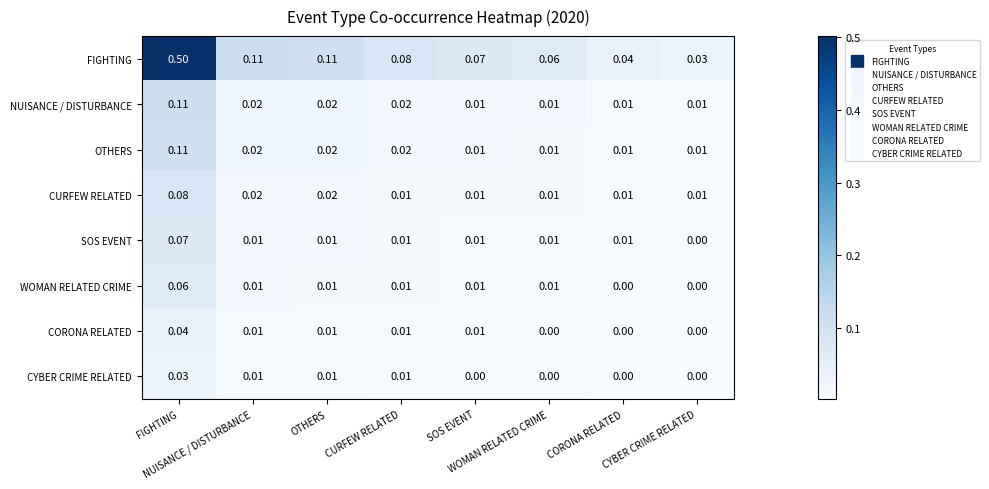

Which series has the widest spread of values?

FIGHTING